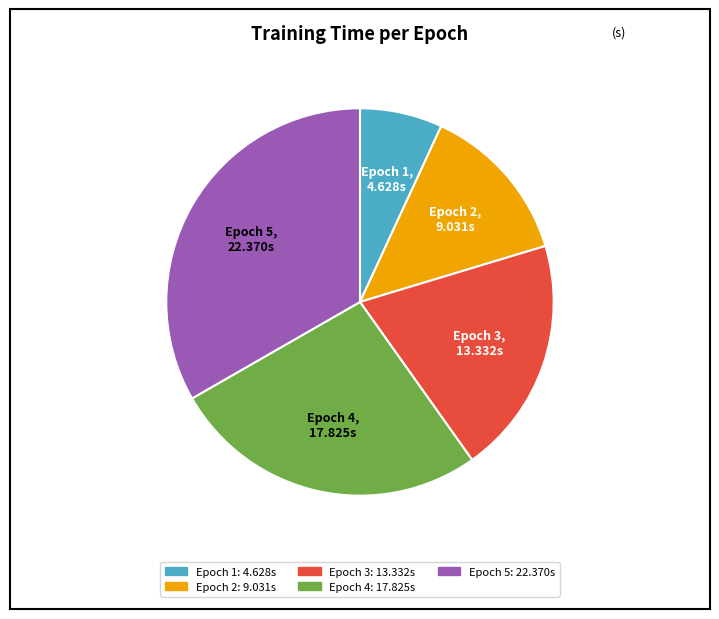

Is there a majority slice in this chart?

No